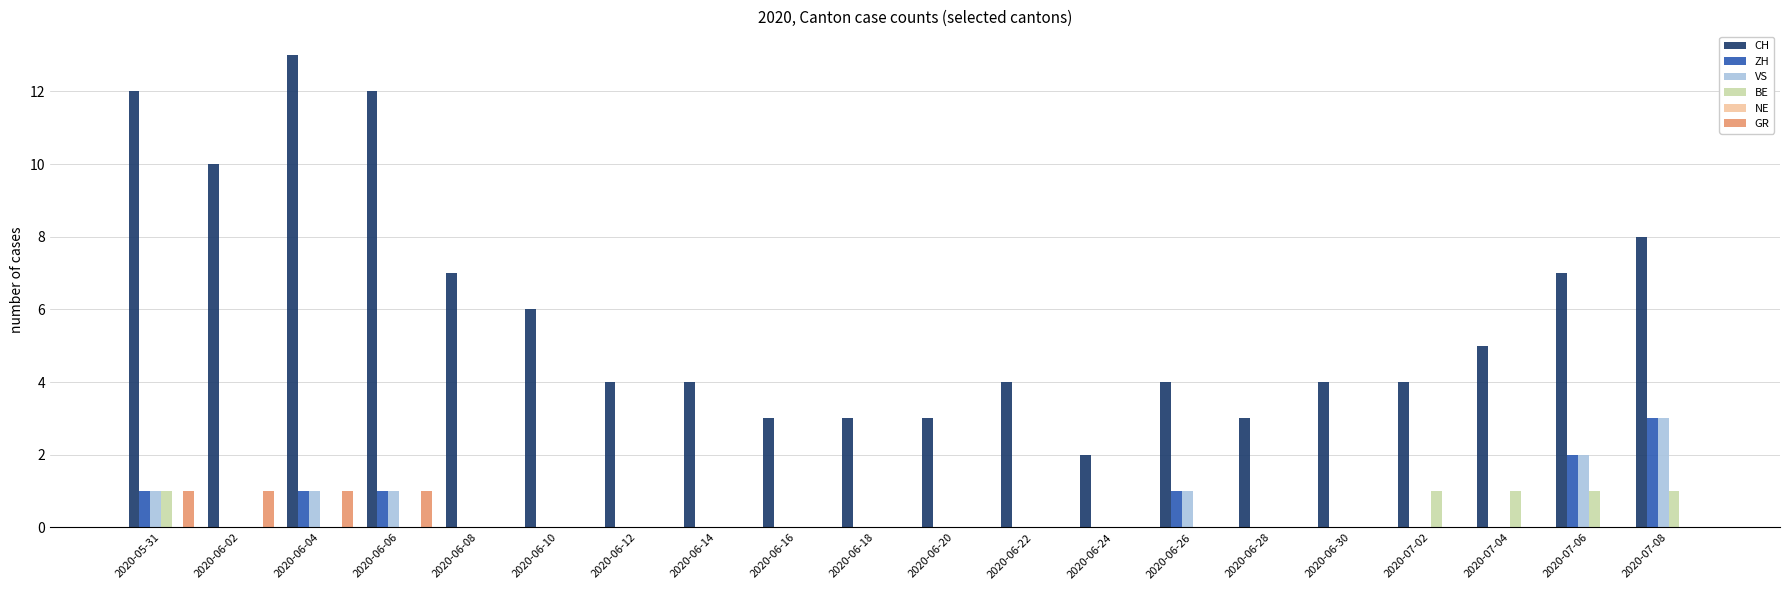

Which category has the highest value in the ZH series?

2020-07-08